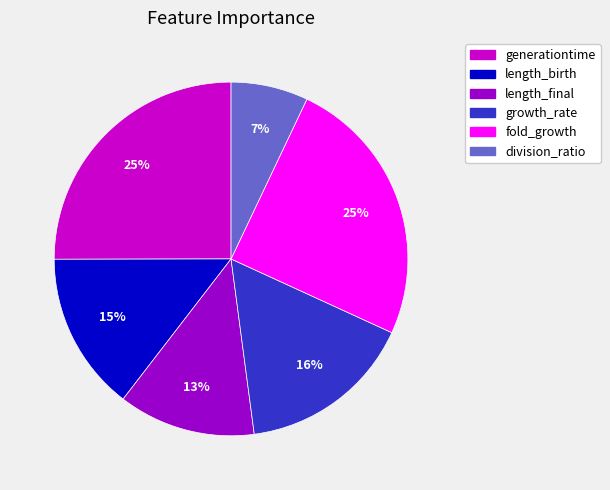

Between division_ratio and length_final, which is larger?

length_final